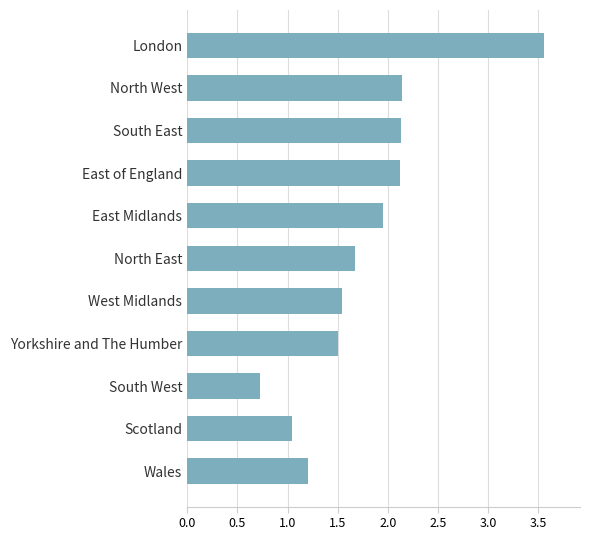

The chart shows a value of 0.4 at East Midlands. True or false?

False